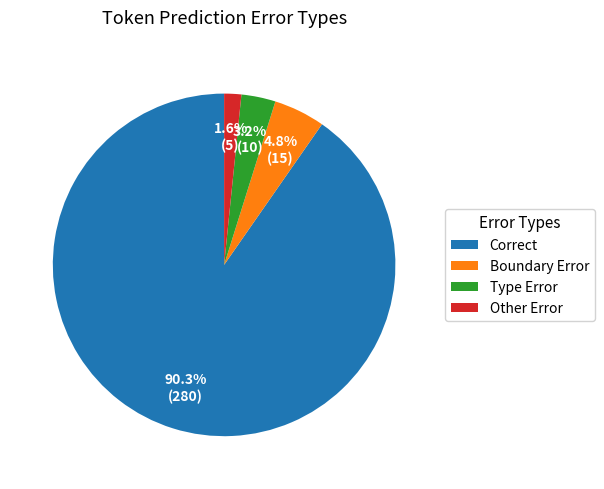

Count the number of slices in the pie.

4